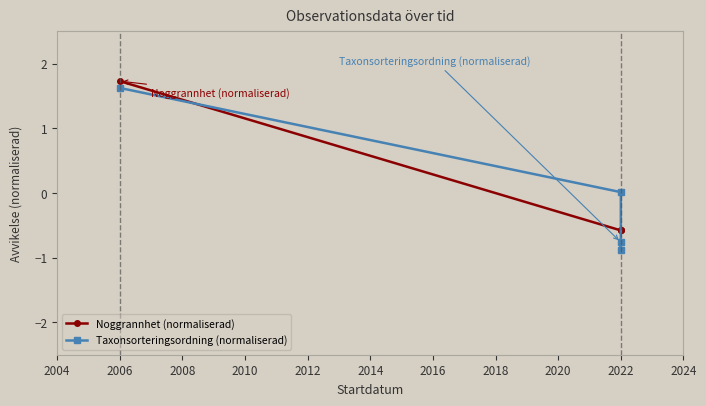

Reading right to left, what are all the values shown in this chart?

Noggrannhet (normaliserad): -0.6	-0.6	-0.6	1.7
Taxonsorteringsordning (normaliserad): -0.8	-0.9	0.0	1.6